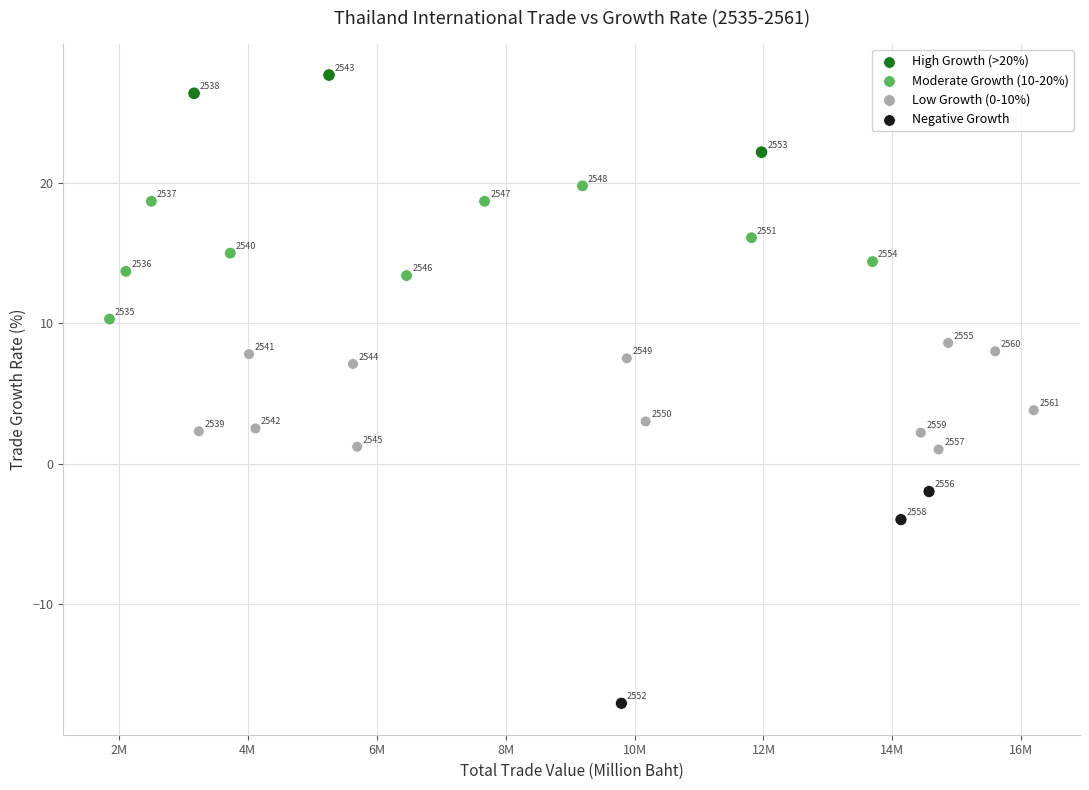

What Y value in the scatter plot is closest to 5?

3.8